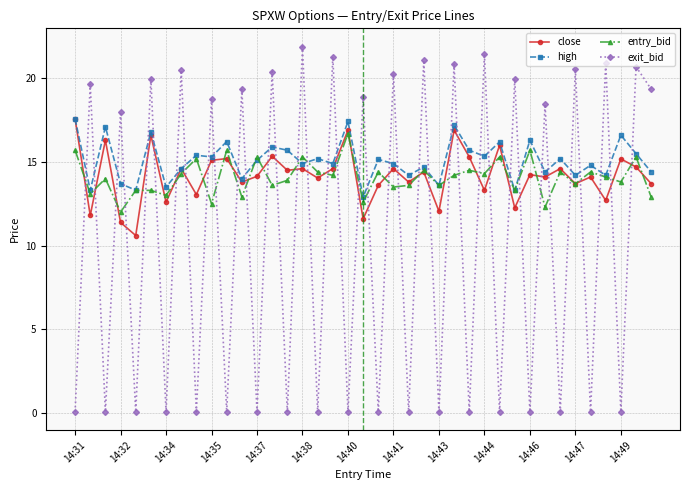

How many data points does each series have?

39